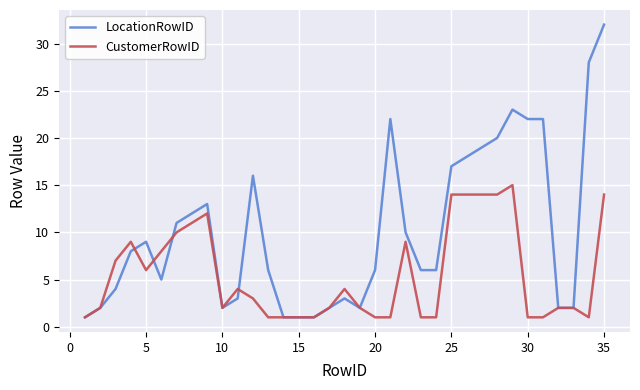

List the series in order of their overall mean, highest first.

LocationRowID, CustomerRowID